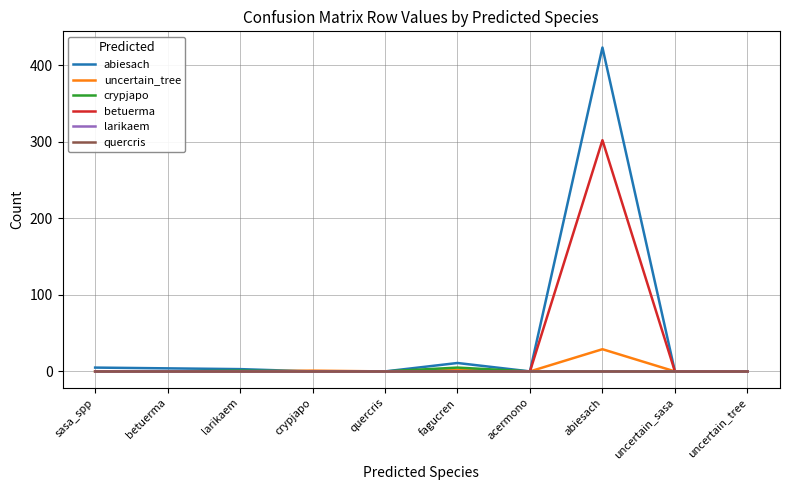

True or false: larikaem and quercris cross at least once.

False